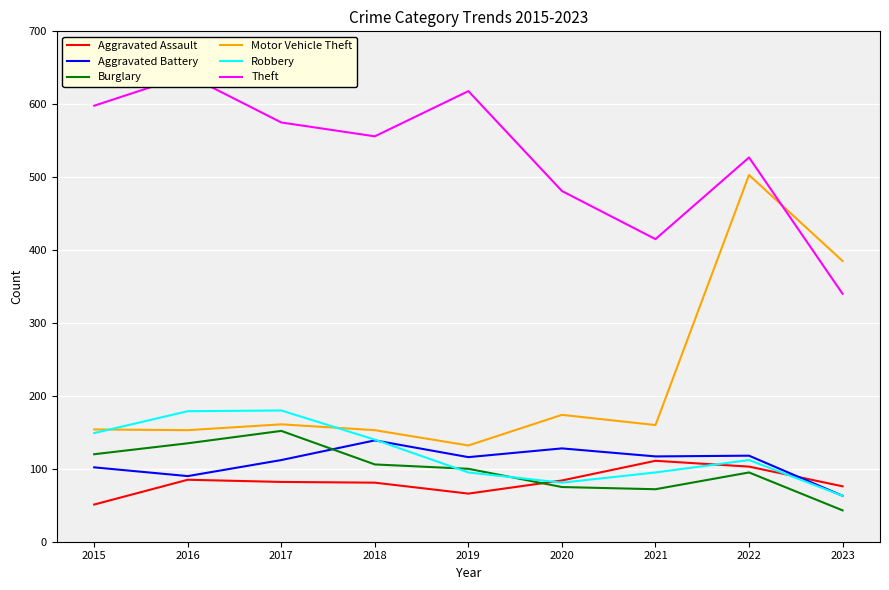

At which category is the sum across all series the highest?

2022